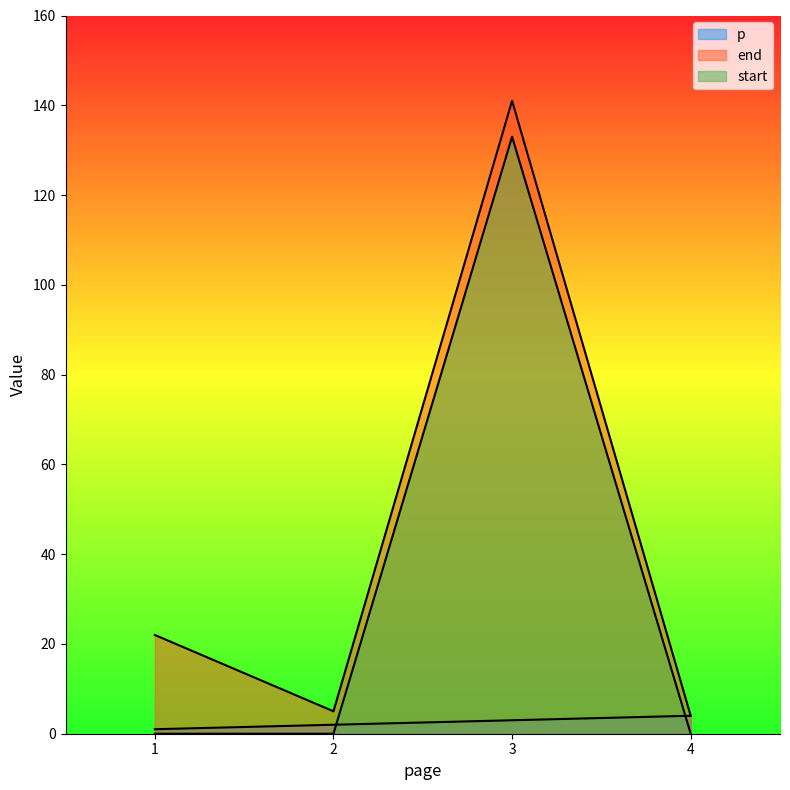

Does the chart display data point markers on the line(s)?

No